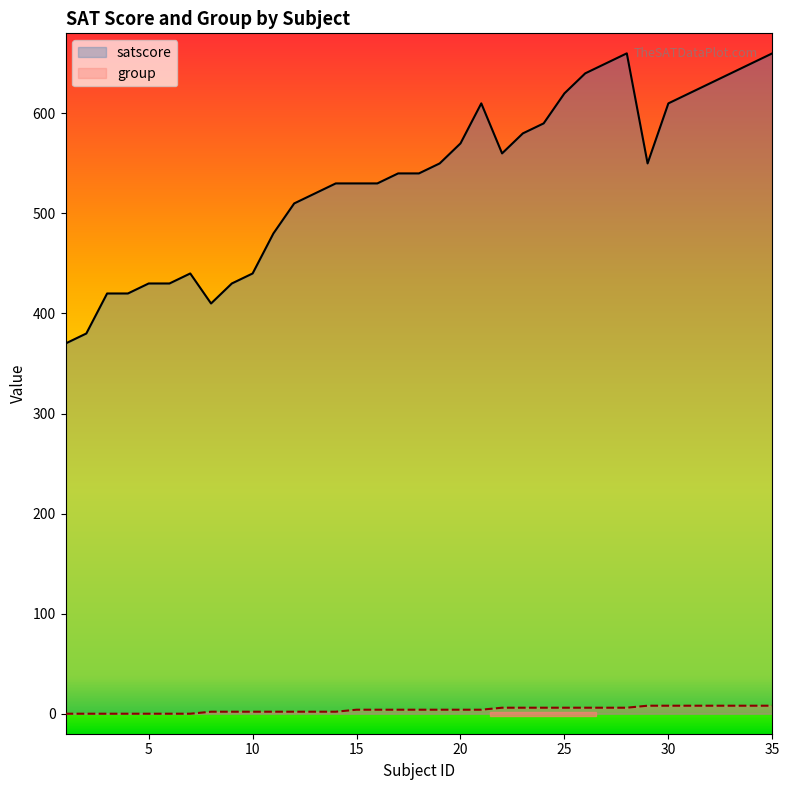

Which category has the lowest value across all series?

1